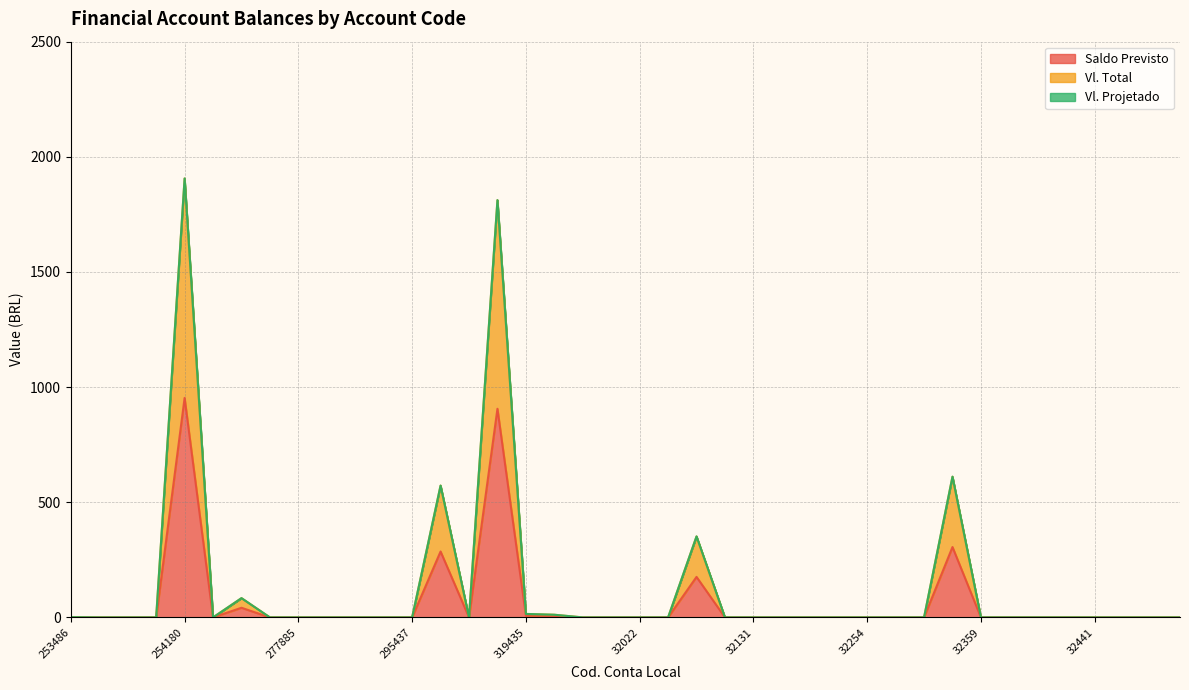

At which category does Saldo Previsto reach its first local valley?

266389